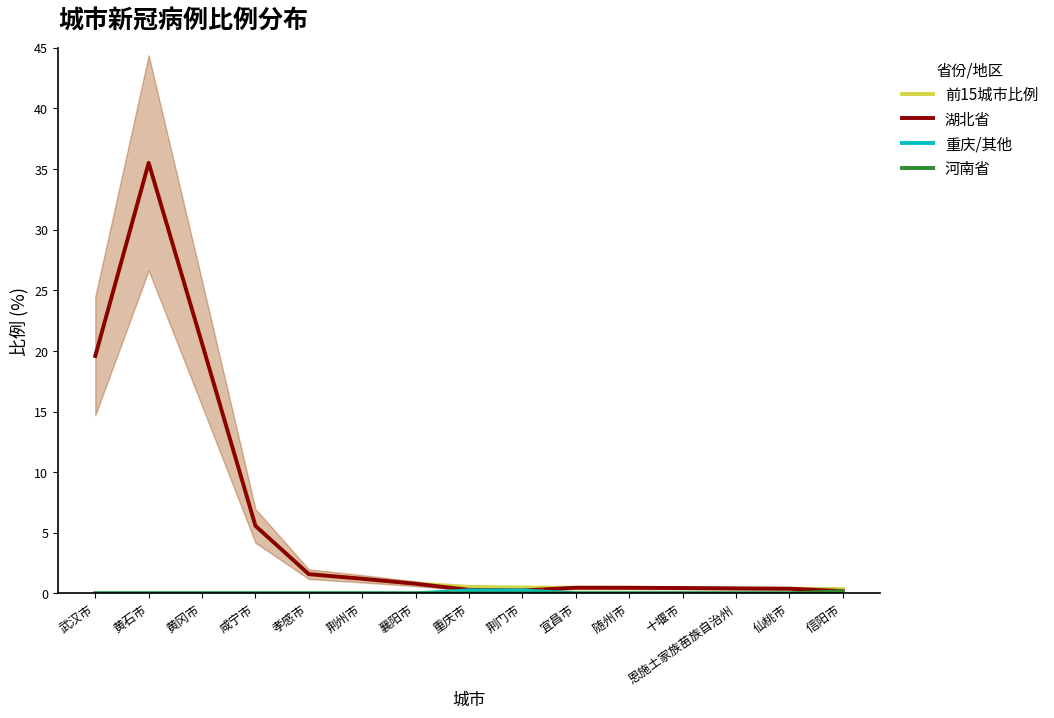

Reading right to left, list all the values displayed in this chart.

前15城市比例: 0.4	0.4	0.4	0.4	0.5	0.5	0.5	0.5	0.8	1.2	1.6	5.6	20.6	35.5	19.6
湖北省: 0.2	0.4	0.4	0.4	0.5	0.5	0.2	0.3	0.8	1.2	1.6	5.6	20.6	35.5	19.6
重庆/其他: 0.0	0.0	0.0	0.0	0.0	0.0	0.2	0.2	0.0	0.0	0.0	0.0	0.0	0.0	0.0
河南省: 0.2	0.0	0.0	0.0	0.0	0.0	0.0	0.0	0.0	0.0	0.0	0.0	0.0	0.0	0.0